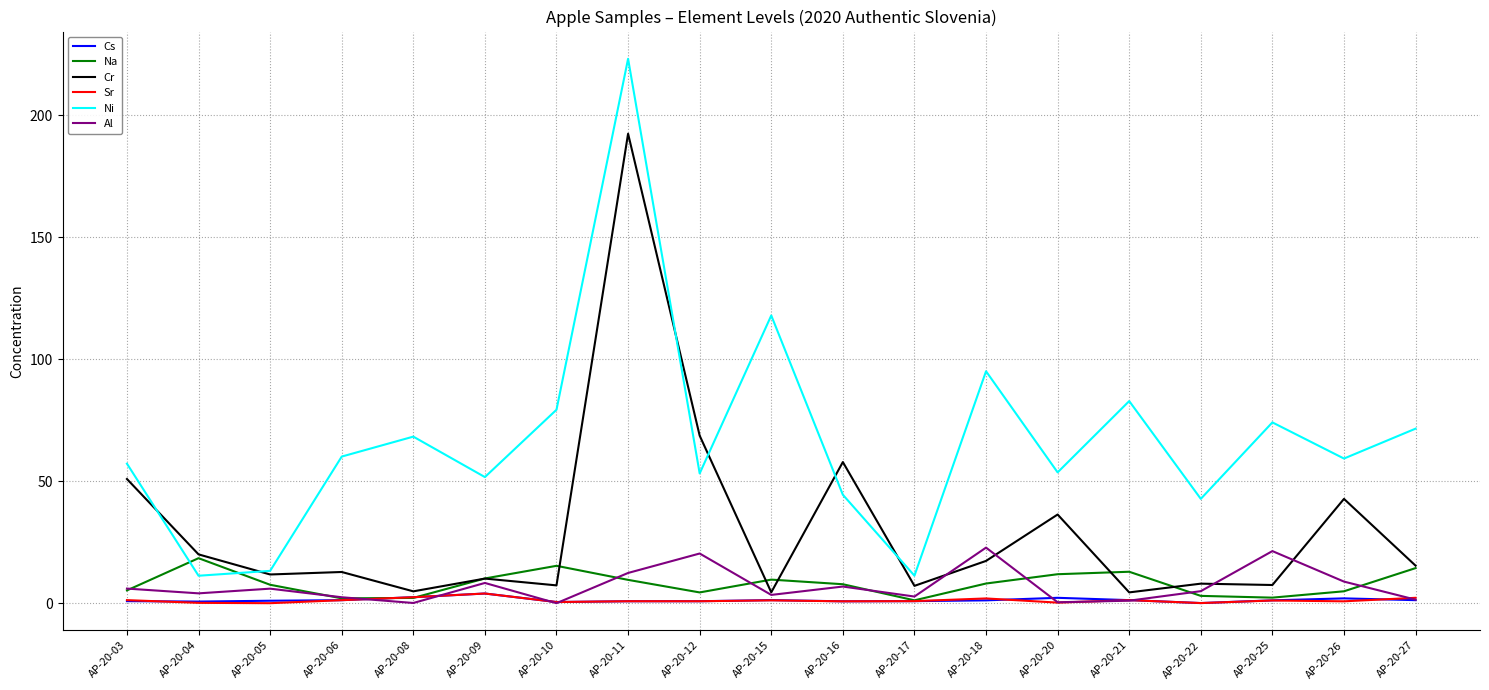

True or false: Al and Ni cross at least once.

False